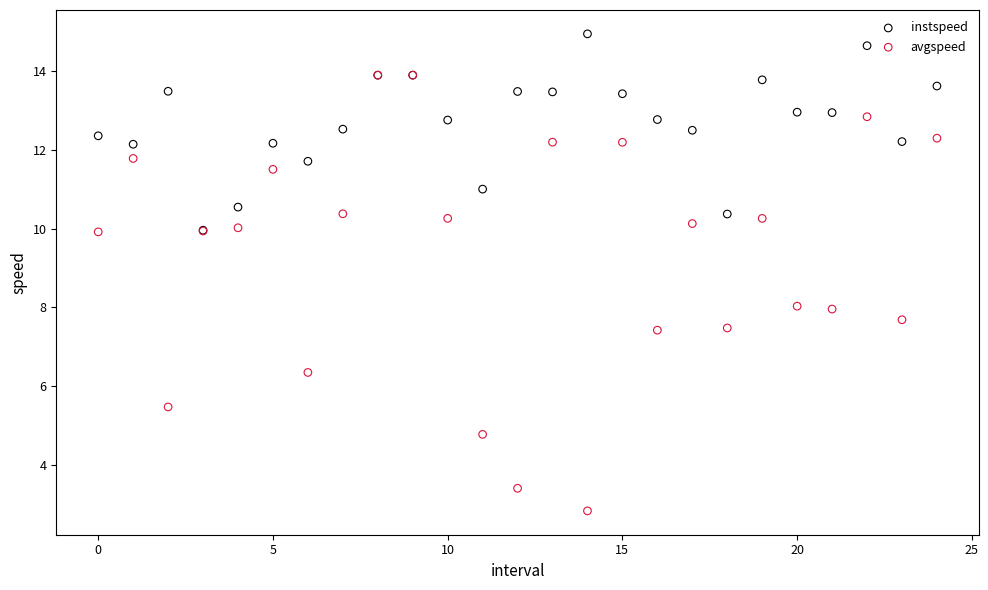

Which series has the widest spread of Y values?

avgspeed